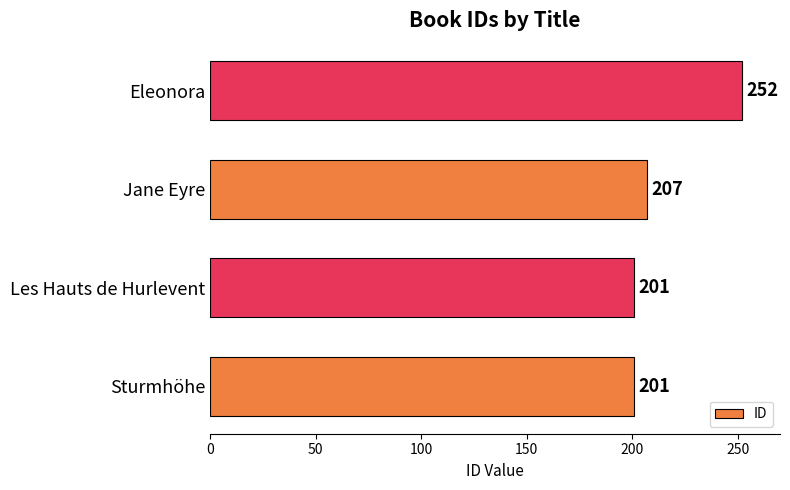

At which label is the value closest to 226?

Jane Eyre